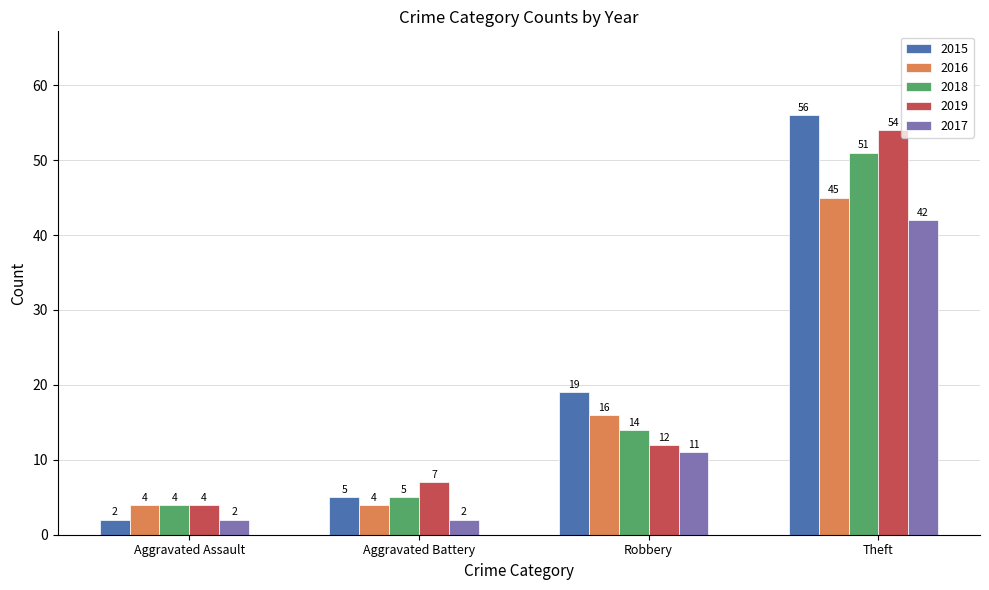

Rank the categories by 2019 value from lowest to highest.

Aggravated Assault, Aggravated Battery, Robbery, Theft